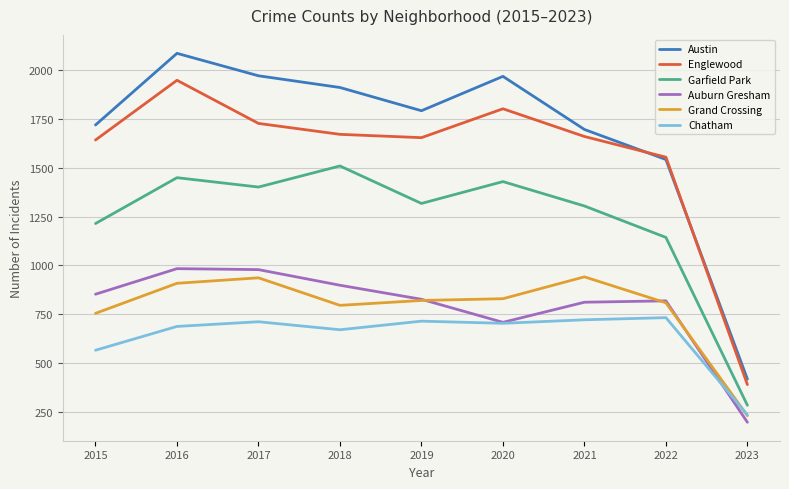

At which label does Garfield Park first exceed 1317?

2016